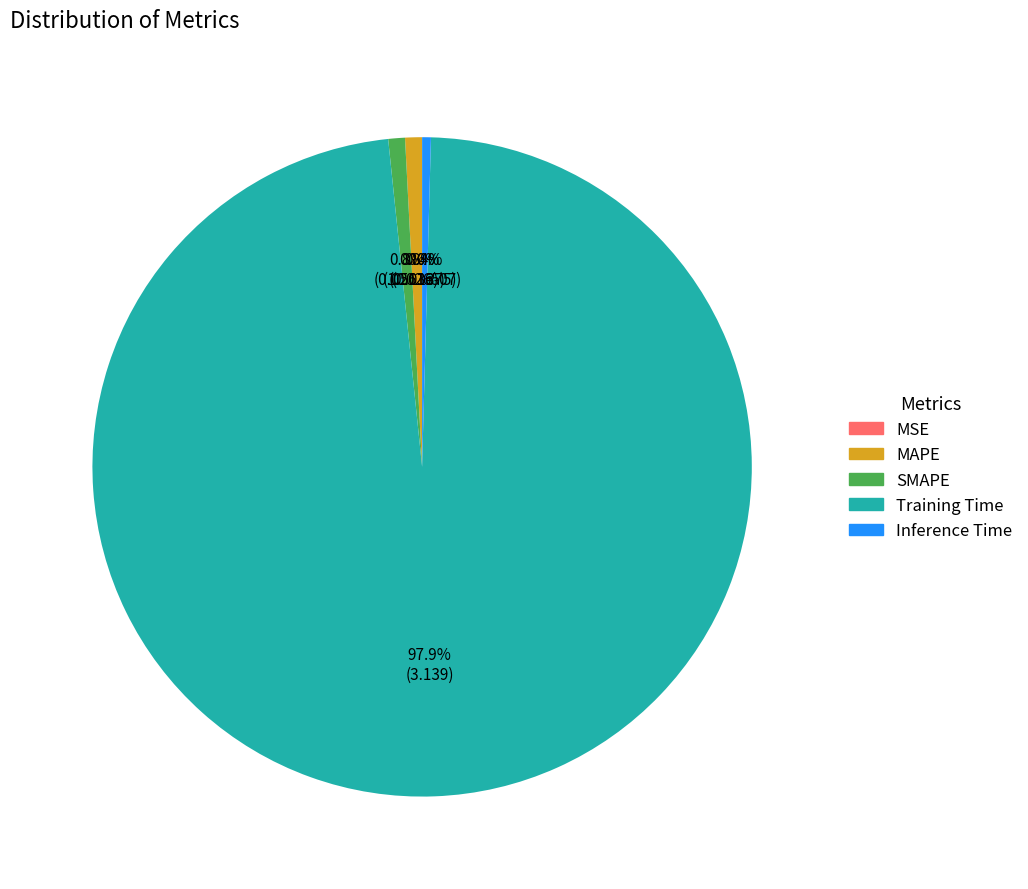

What percentage is NOT represented by SMAPE?

99.2%